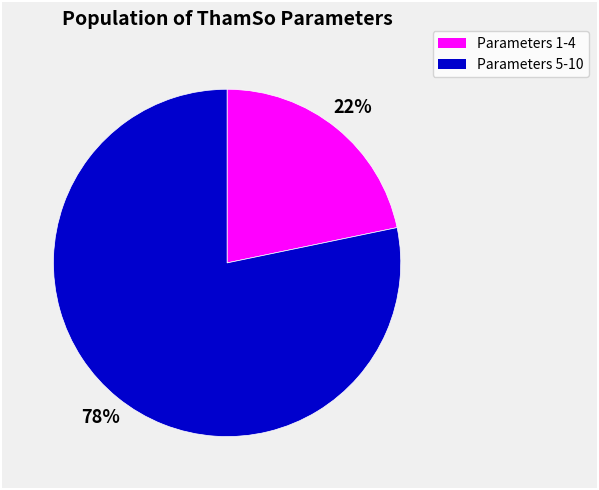

To the nearest percent, what is the average slice percentage?

50%